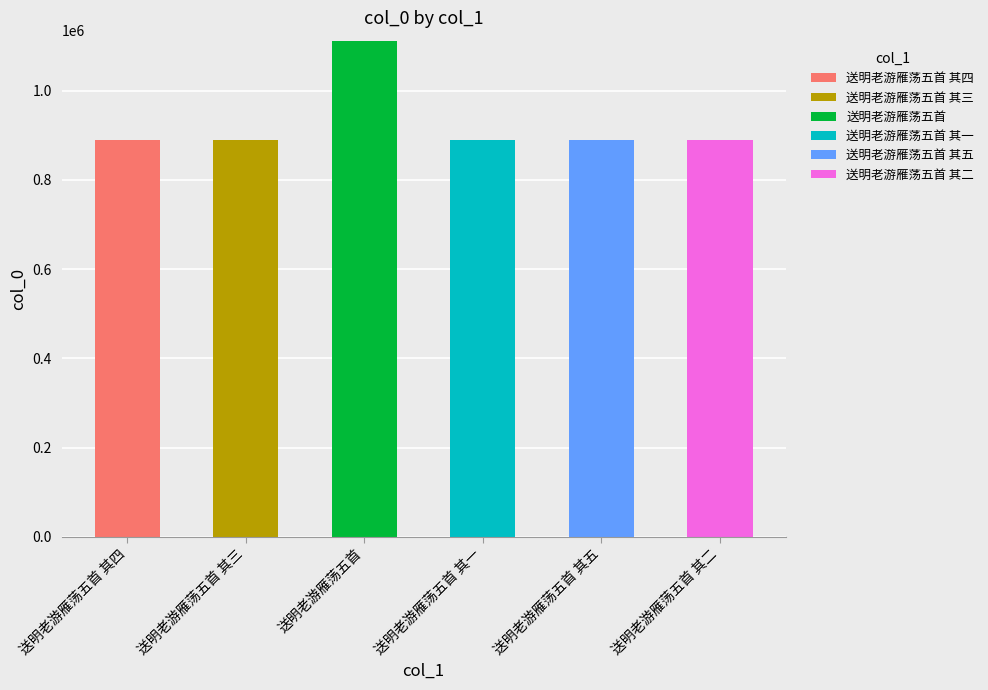

What is the total value across all series at 送明老游雁荡五首 其一?

888802